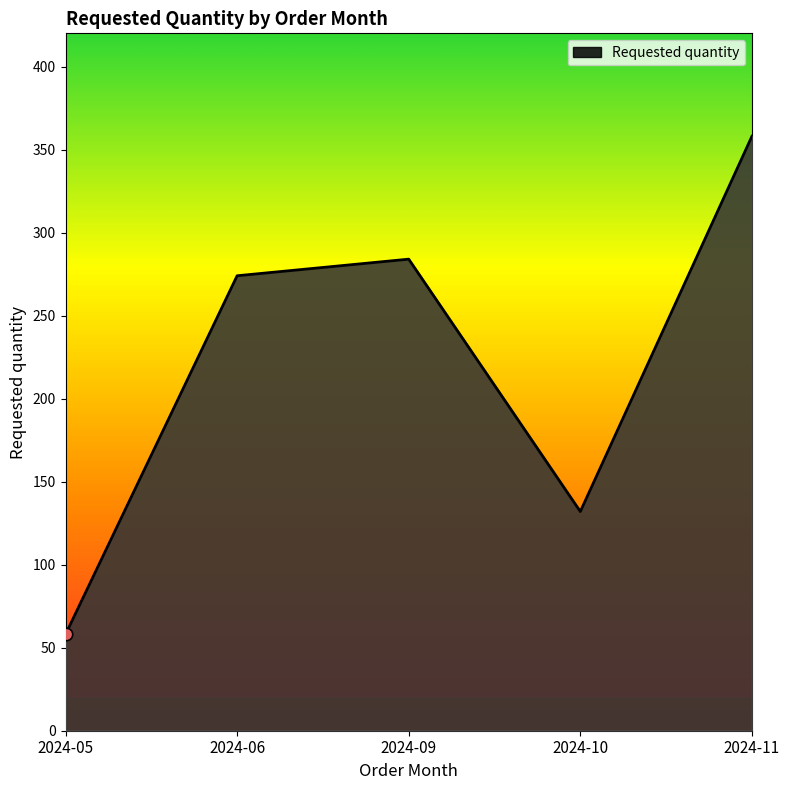

Which has a higher value, 2024-11 or 2024-10?

2024-11